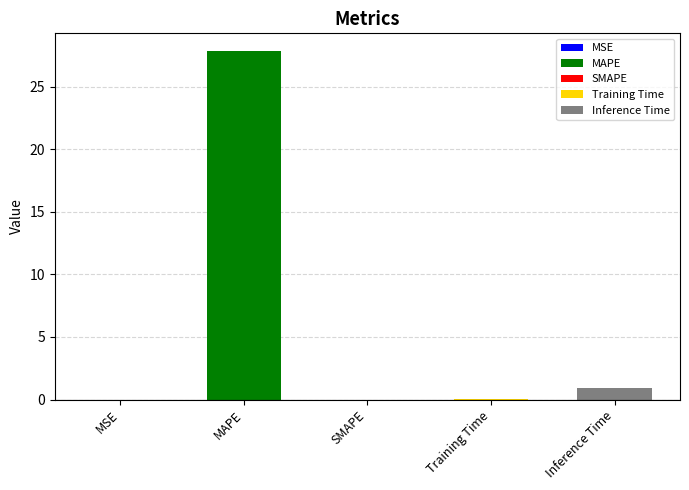

Rank the categories by value from highest to lowest.

MAPE, Inference Time, Training Time, MSE, SMAPE